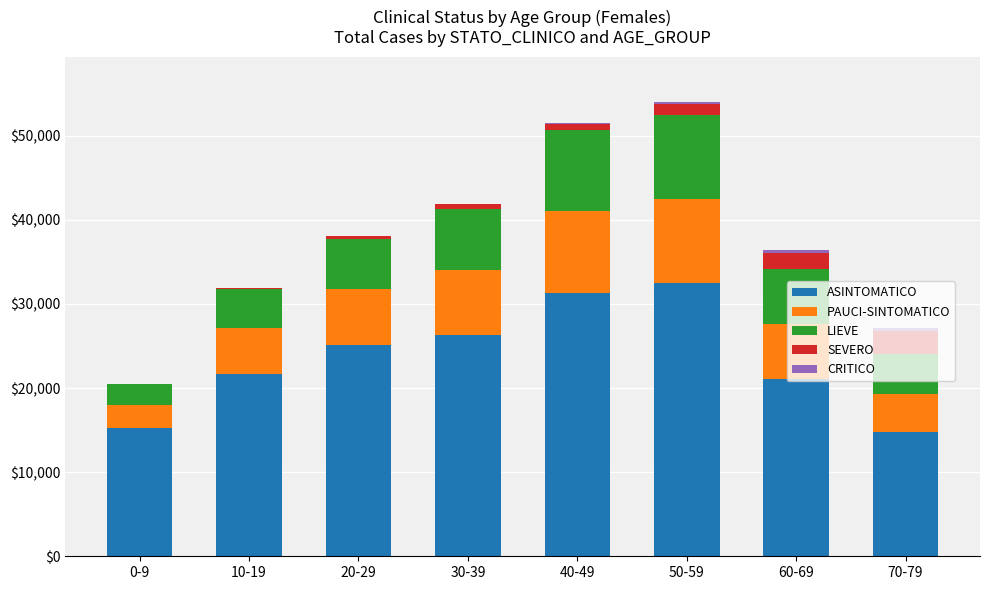

Does the chart contain stacked bars?

Yes